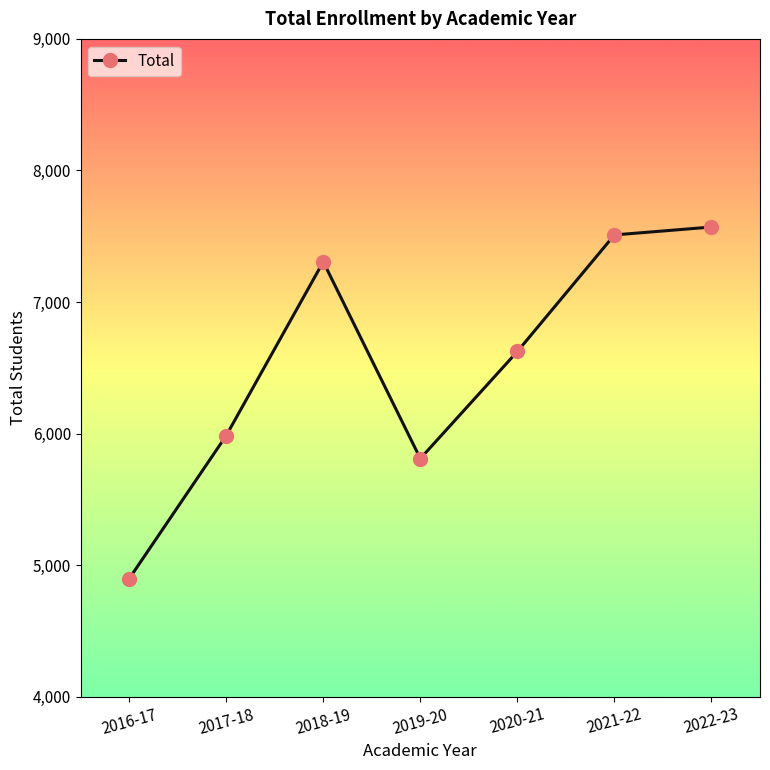

What is the change in value from 2016-17 to 2019-20?

+913